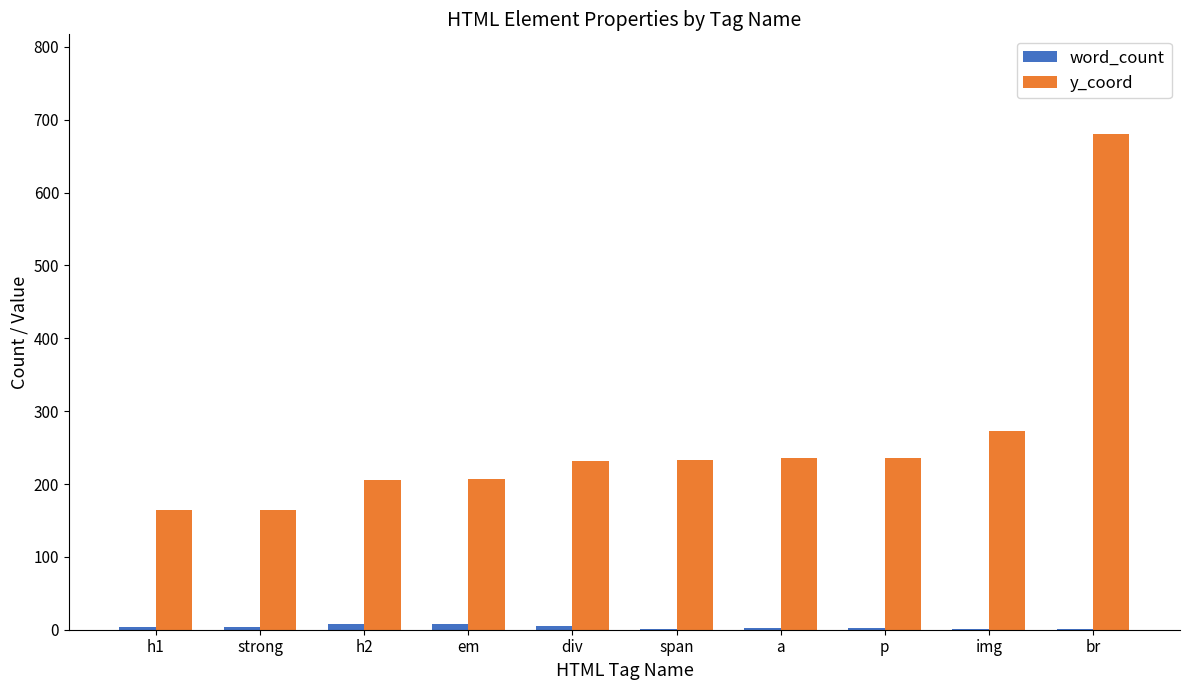

At which category does the chart reach its peak across all series?

br